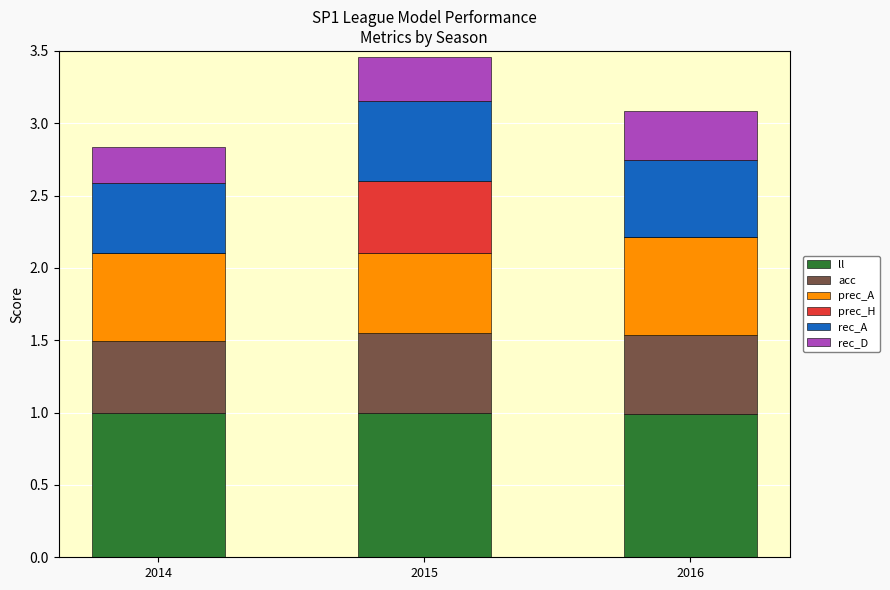

What is the total value across all series at 2015?

3.5